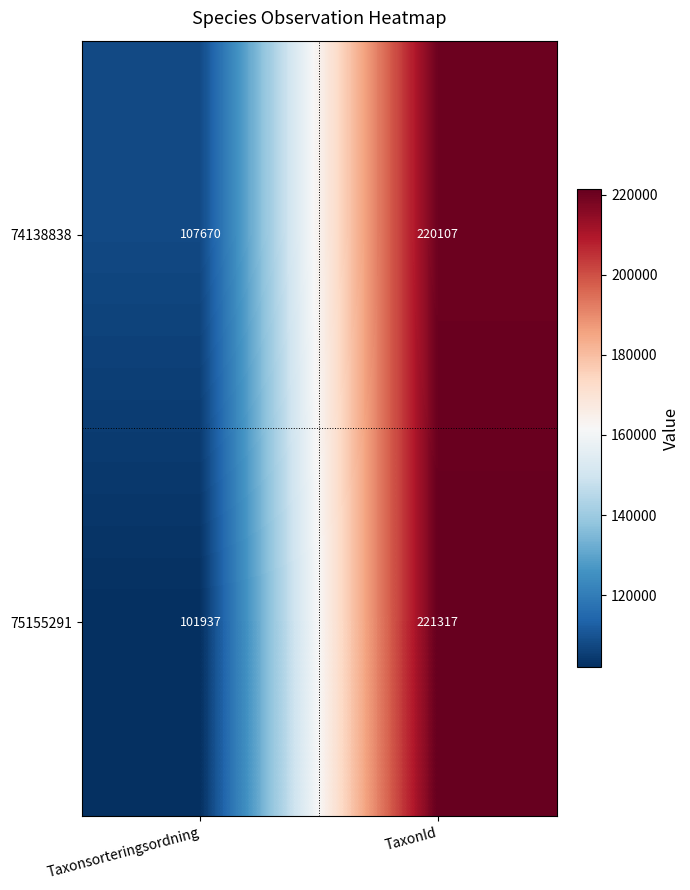

What is the total value across all series at Taxonsorteringsordning?

209607